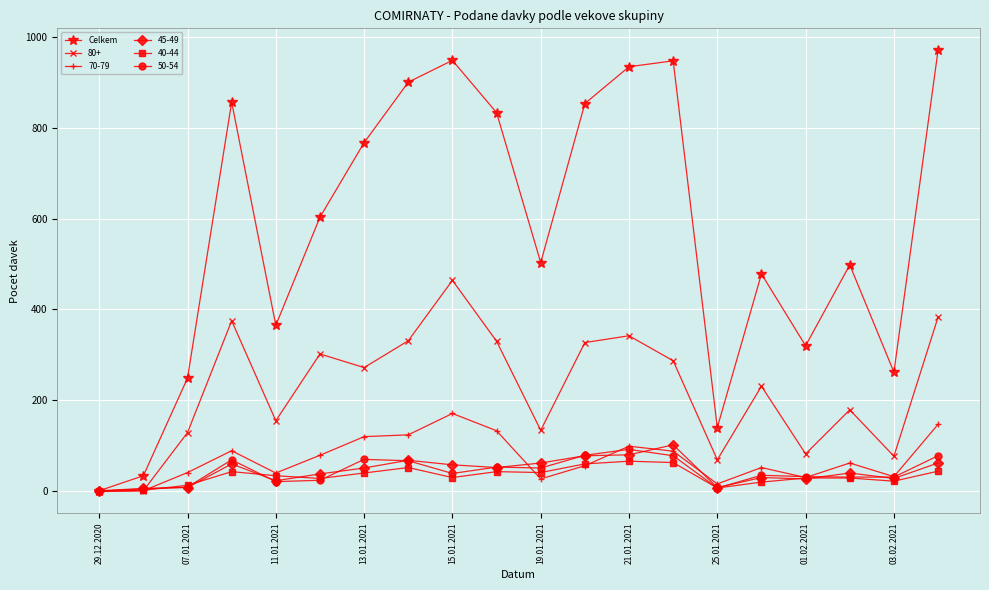

How many interior local valleys does the Celkem series have?

5